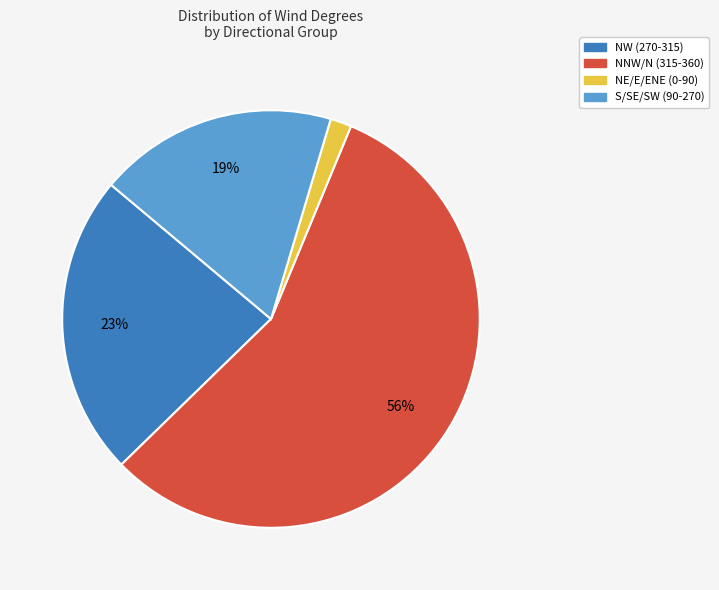

Is there any slice that represents more than half of the pie?

Yes